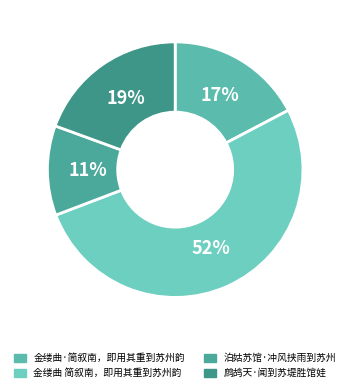

Is it true that 金缕曲·简叙南，即用其重到苏州韵 is 17% of the pie?

True